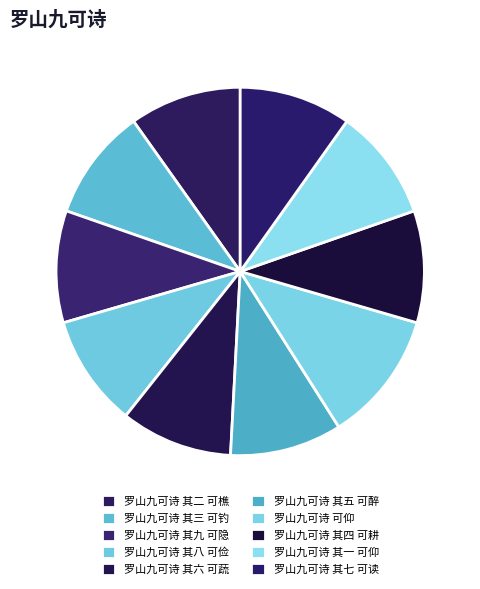

How much of the chart is everything except 罗山九可诗 其二 可樵?

90.2%